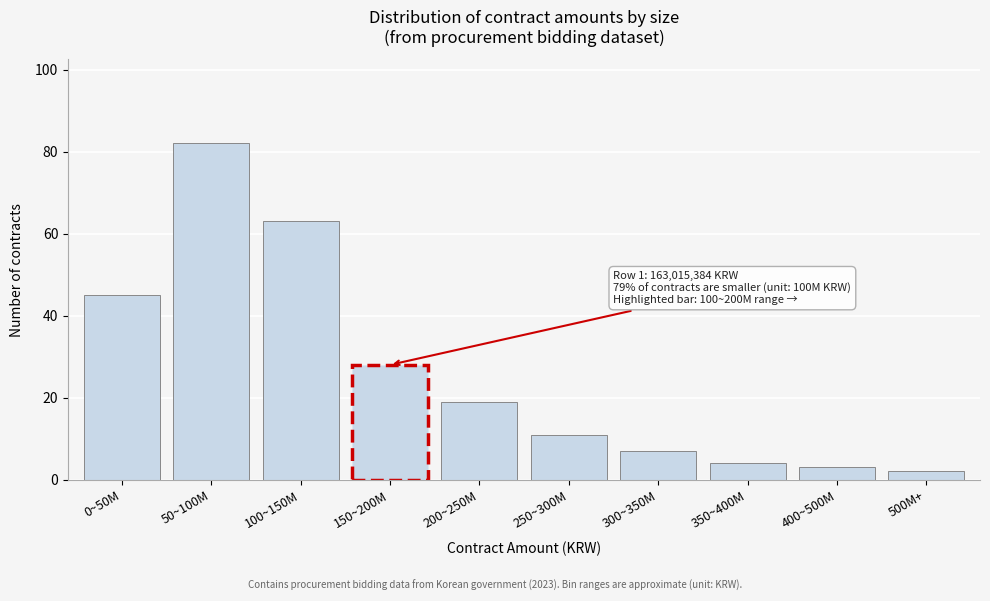

Reading left to right, list all the values displayed in this chart.

0~50M=45	50~100M=82	100~150M=63	150~200M=28	200~250M=19	250~300M=11	300~350M=7	350~400M=4	400~500M=3	500M+=2